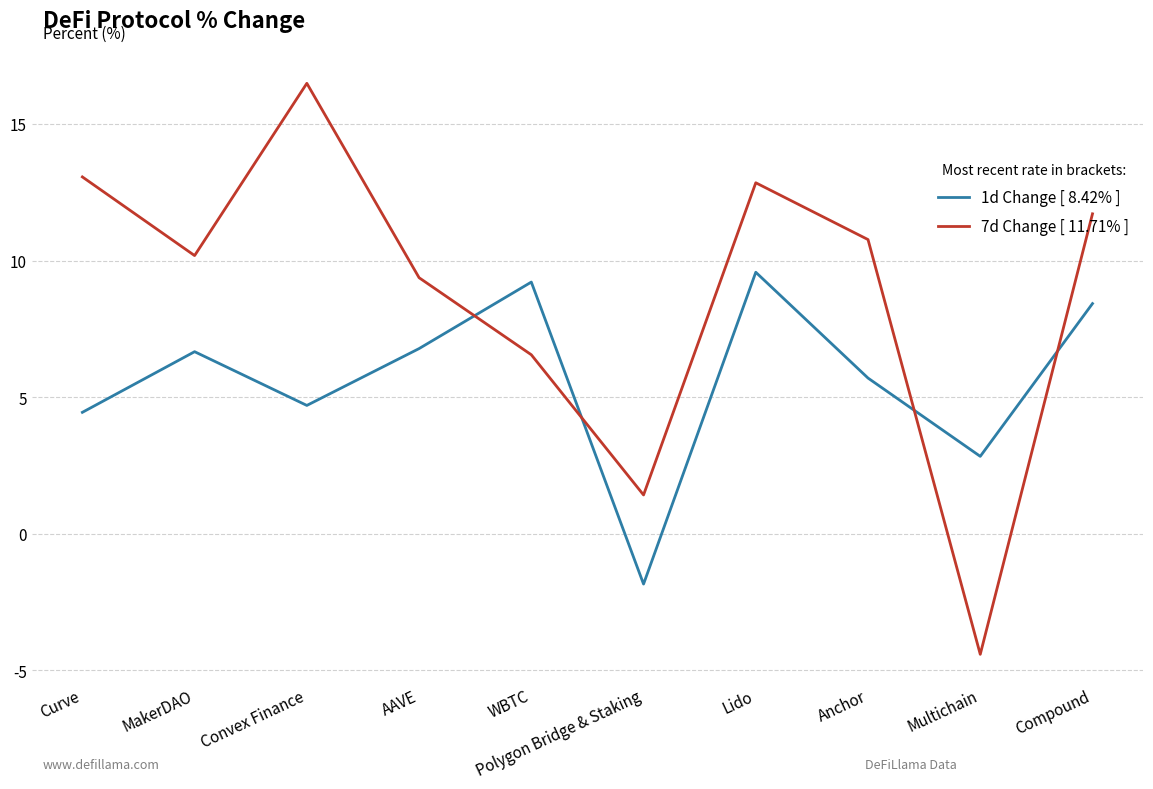

How many times do 7d Change [ 11.71% ] and 1d Change [ 8.42% ] cross each other?

4